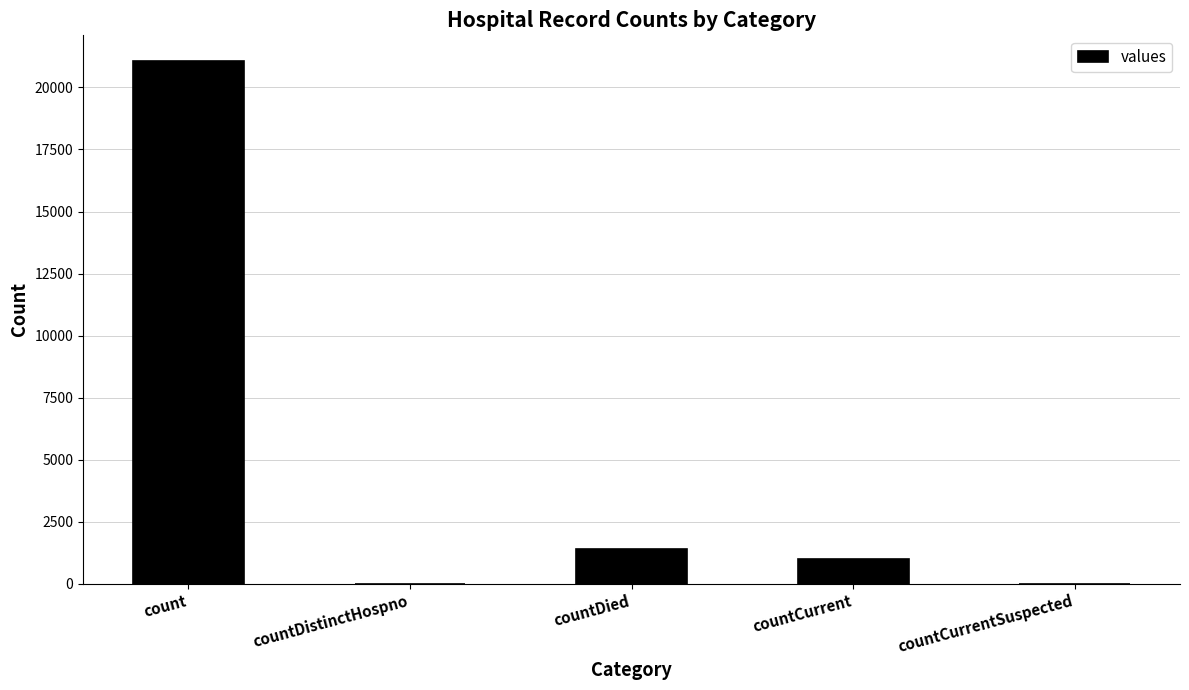

What is the sum of the values at countCurrent and count?

22056